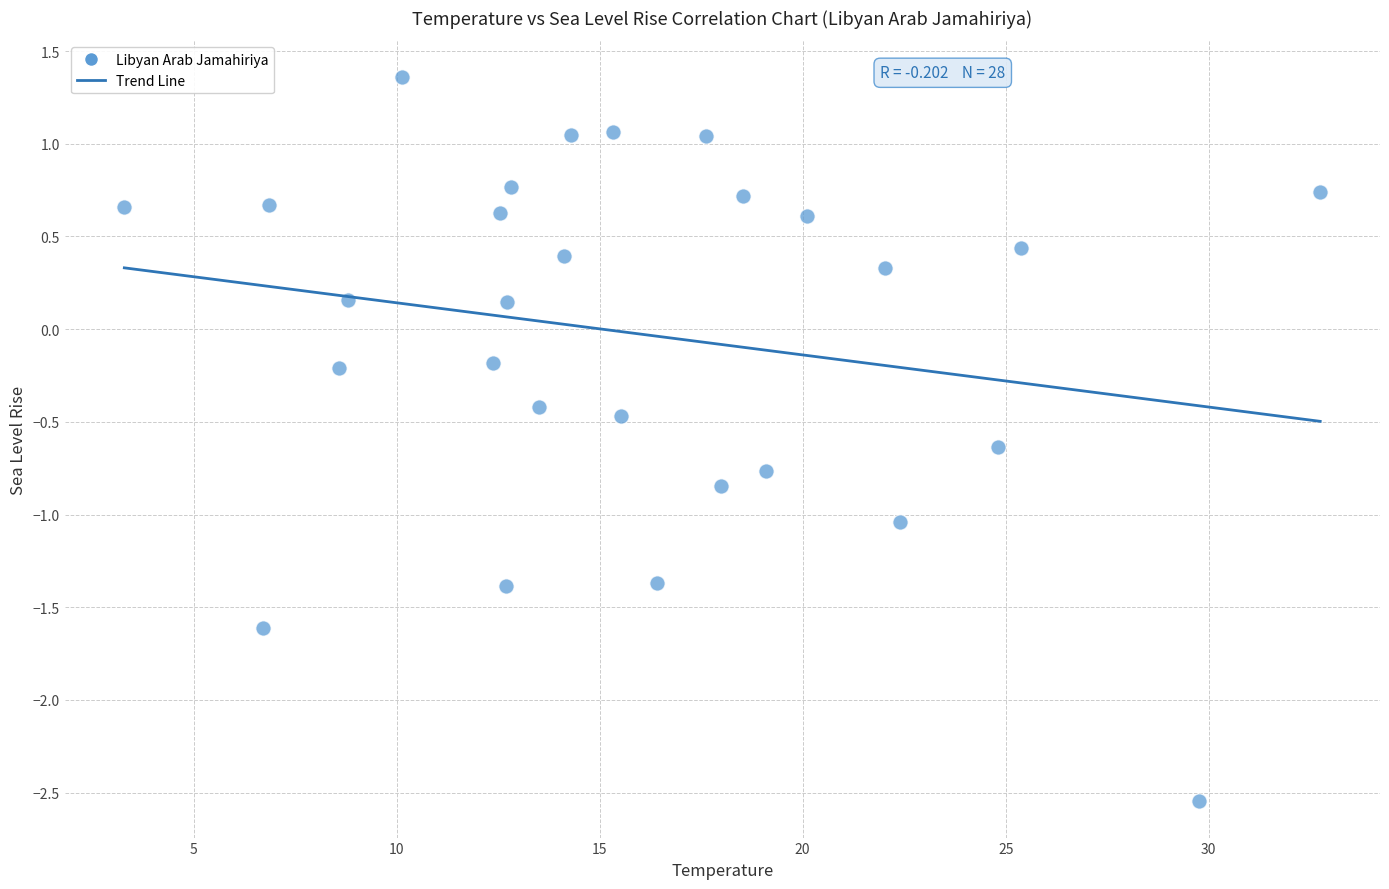

What is the range of Y values (max minus min)?

3.9